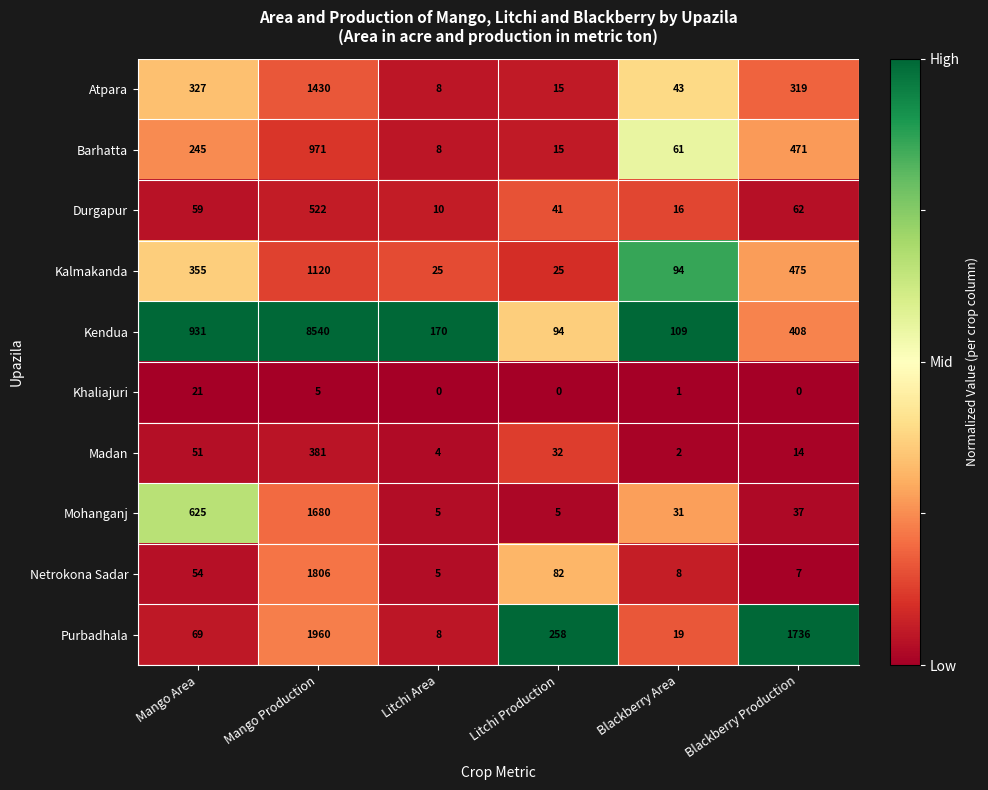

What is the greatest value displayed?

8540